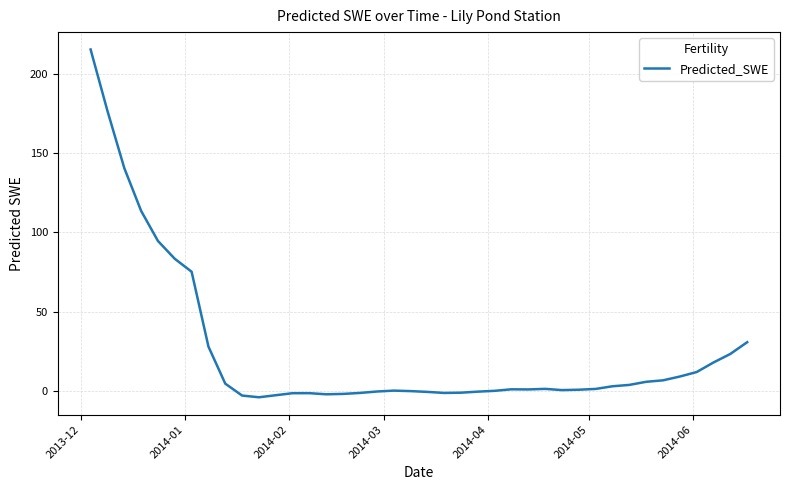

What is the maximum value shown in the chart?

215.4